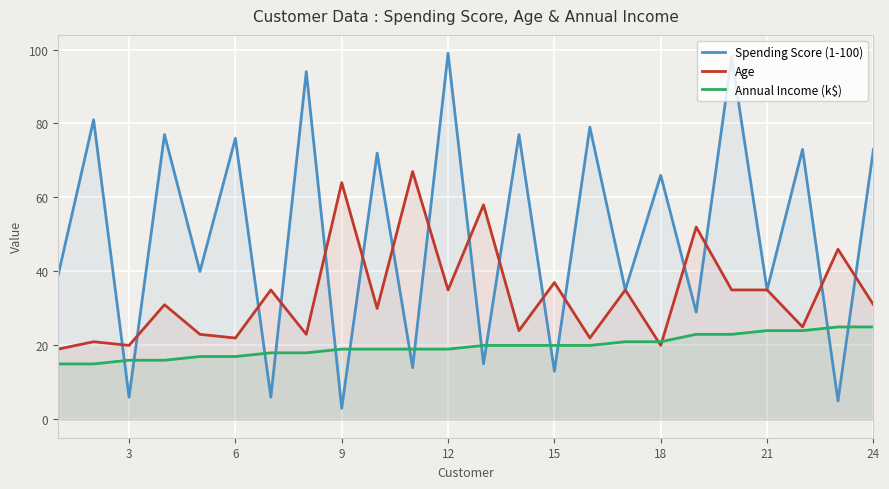

At which category does Spending Score (1-100) reach its first local valley?

3